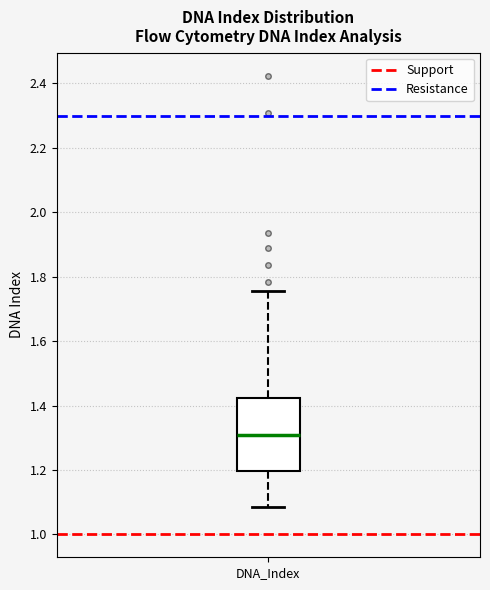

Read this box plot against the y-axis: the position of the median line, the range covered by the box, and the ends of both whiskers. The values are not printed on the chart, so give them approximately, as read against the axis.

median 1.30, box 1.20 to 1.42, whiskers 1.08 to 1.76